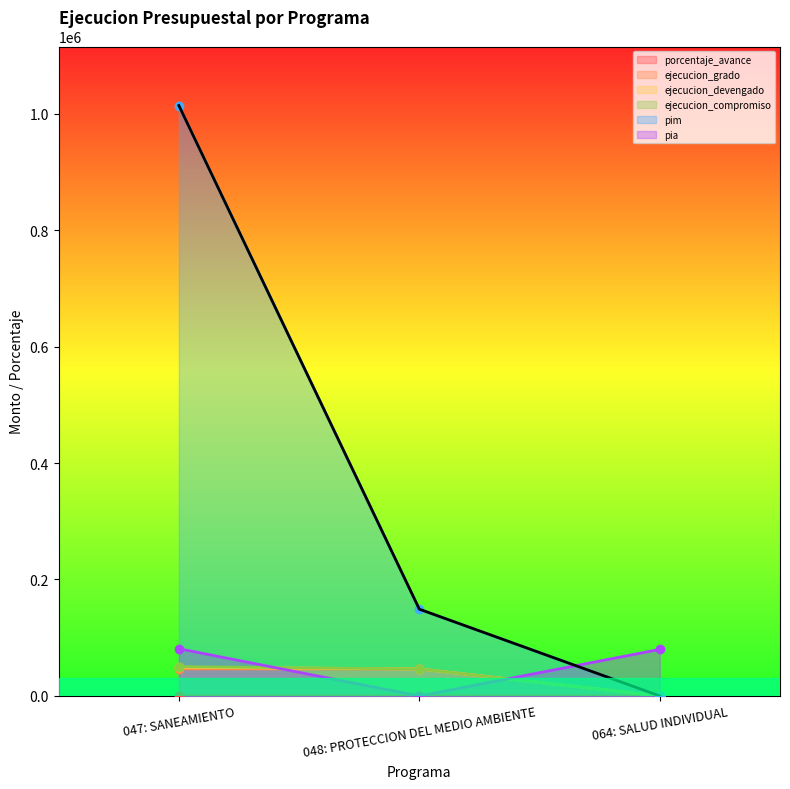

What position from the left is 064: SALUD INDIVIDUAL?

3